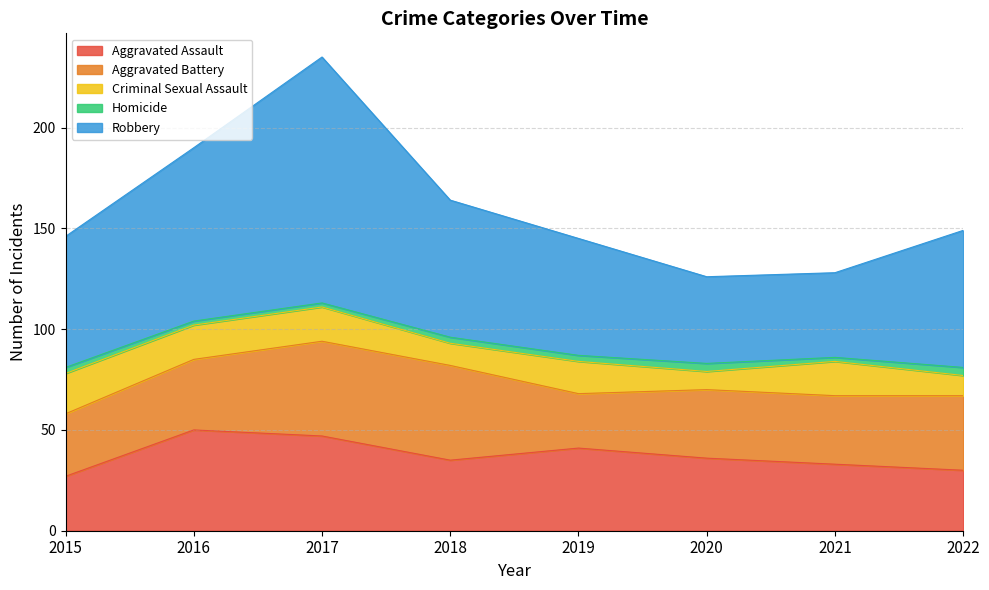

Which series has the largest total across all categories?

Robbery